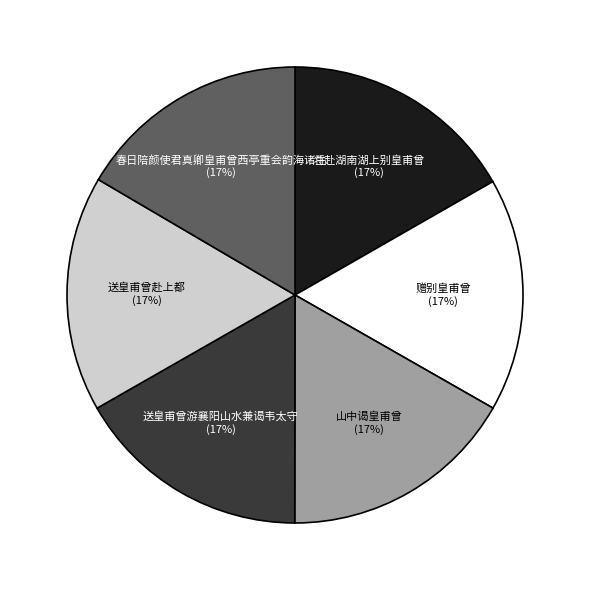

Count the number of slices in the pie.

6